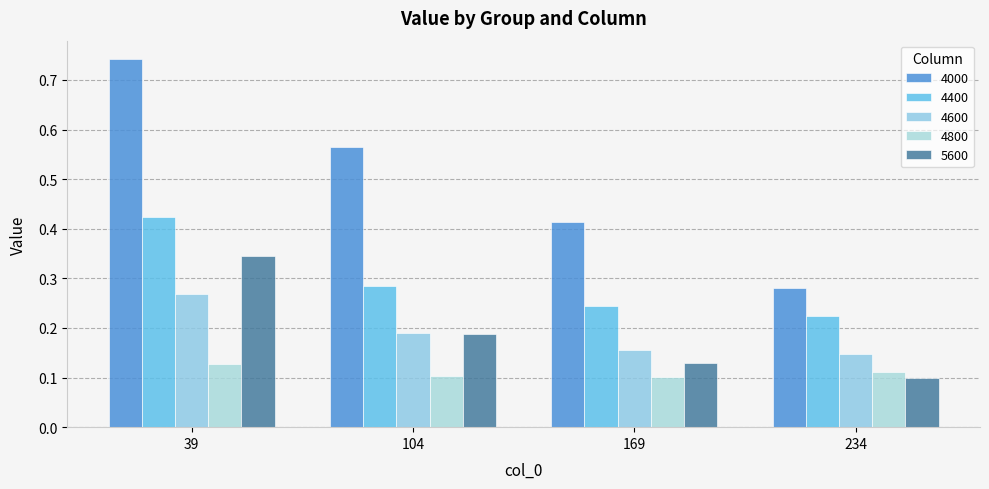

What is the greatest value displayed?

0.7